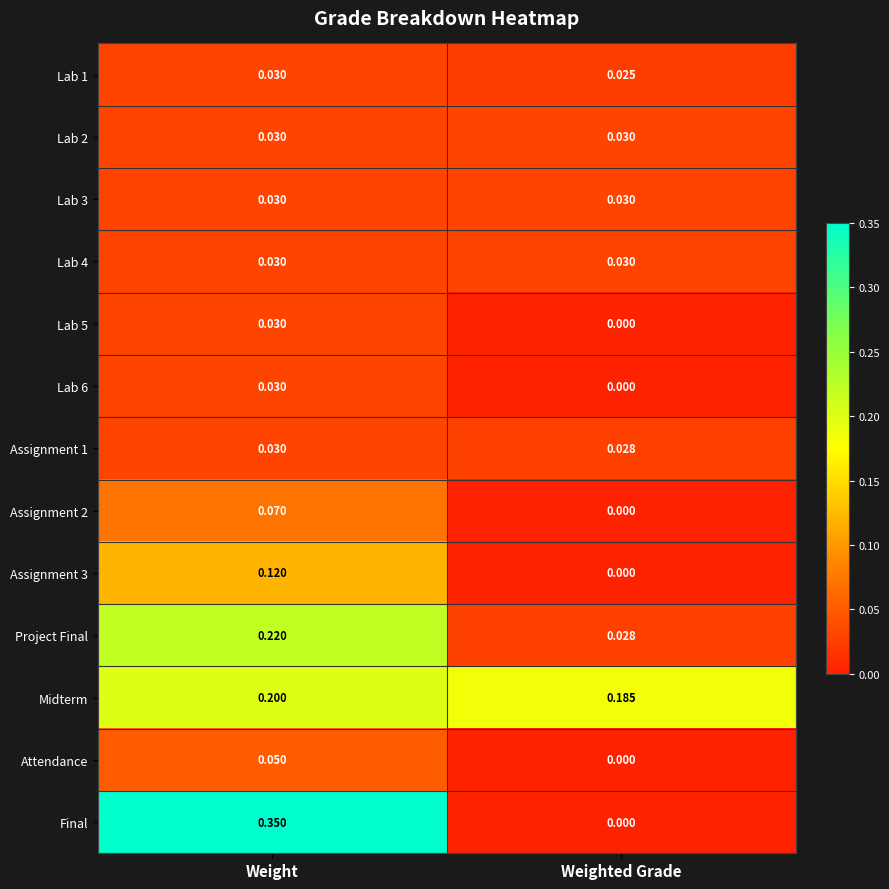

Which category has the lowest value in the Lab 1 series?

Weighted Grade